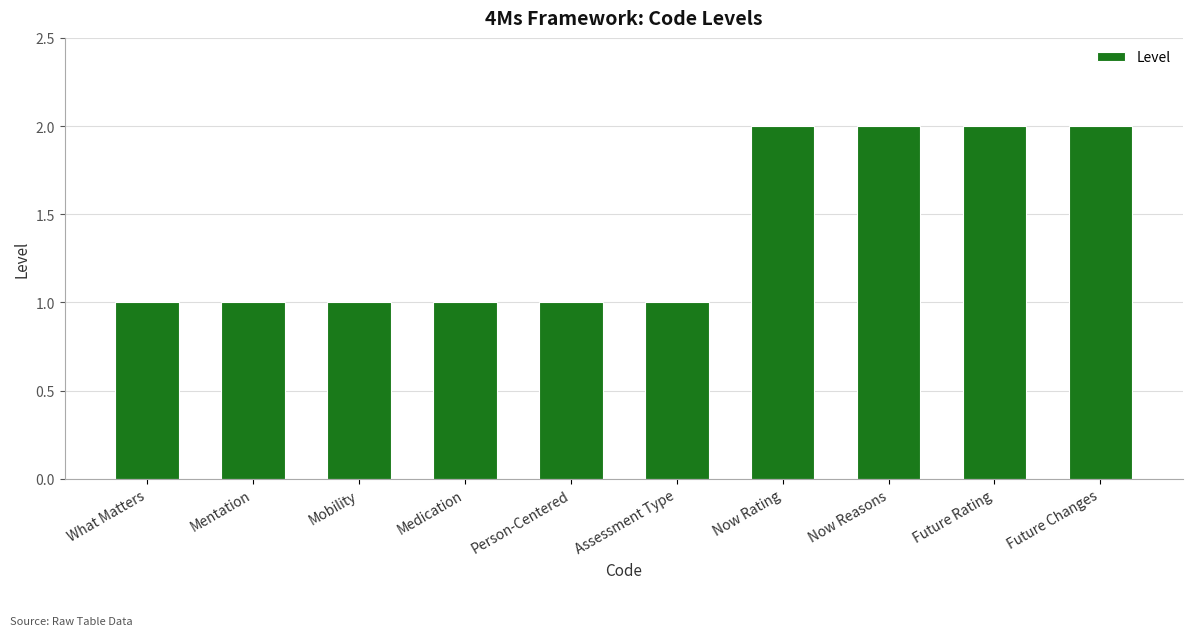

Count the number of categories in the chart.

10